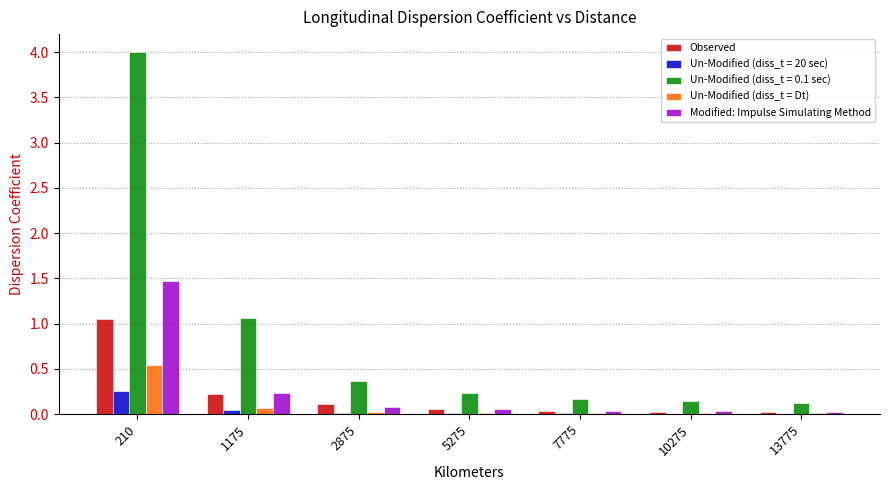

Is the value of Observed at 1175 greater than the value of Modified: Impulse Simulating Method at 13775?

Yes